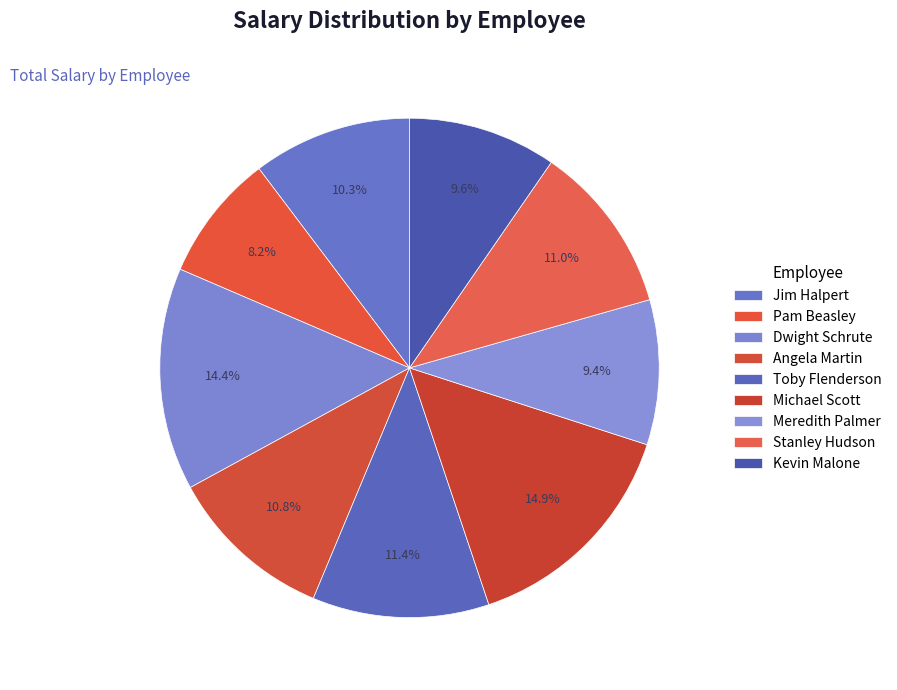

To the nearest percent, what is the combined percentage of Toby Flenderson and Dwight Schrute?

26%